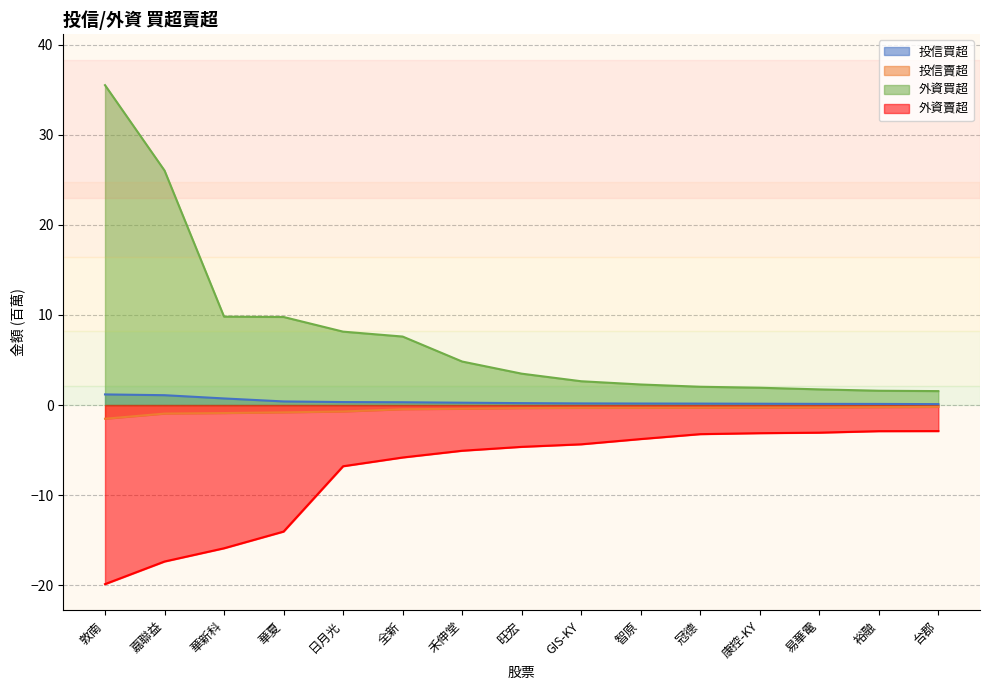

What are all the series names shown in the legend?

投信買超, 投信賣超, 外資買超, 外資賣超